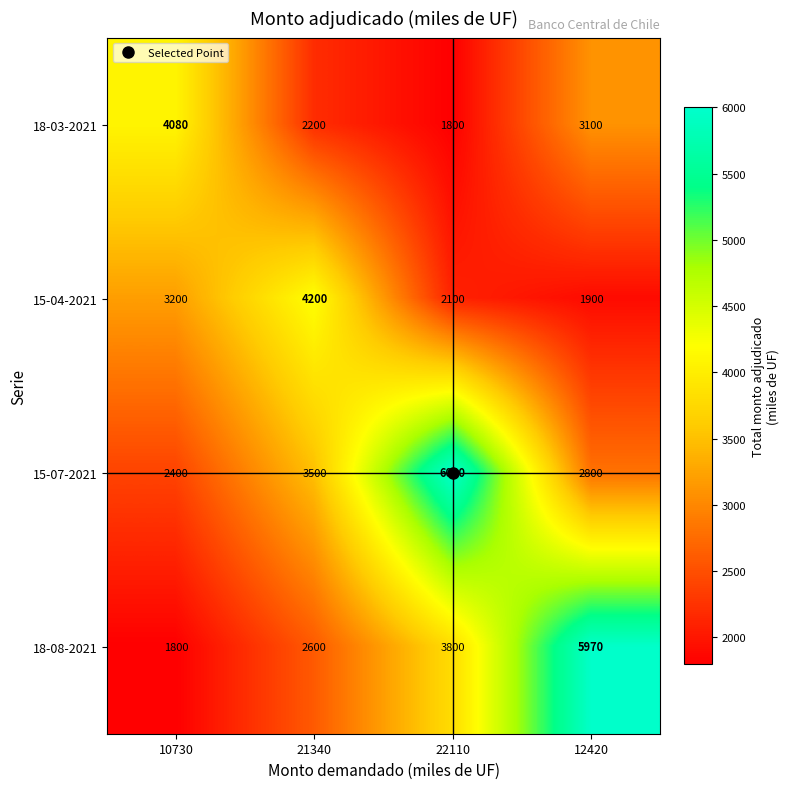

Which series has the largest total across all categories?

15-07-2021